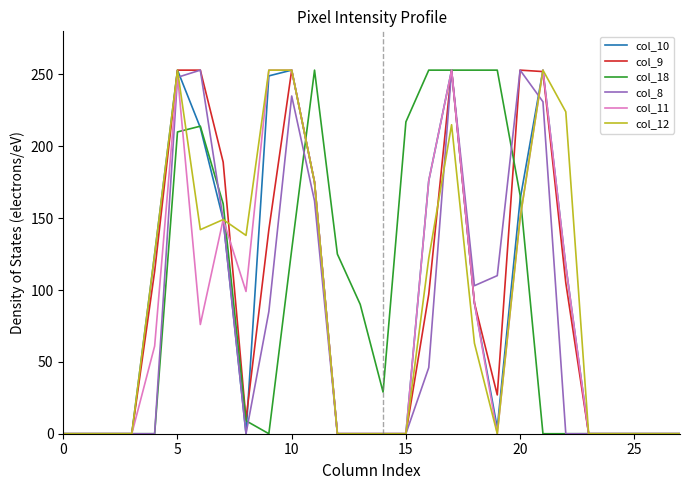

What are all the series names shown in the legend?

col_10, col_9, col_18, col_8, col_11, col_12